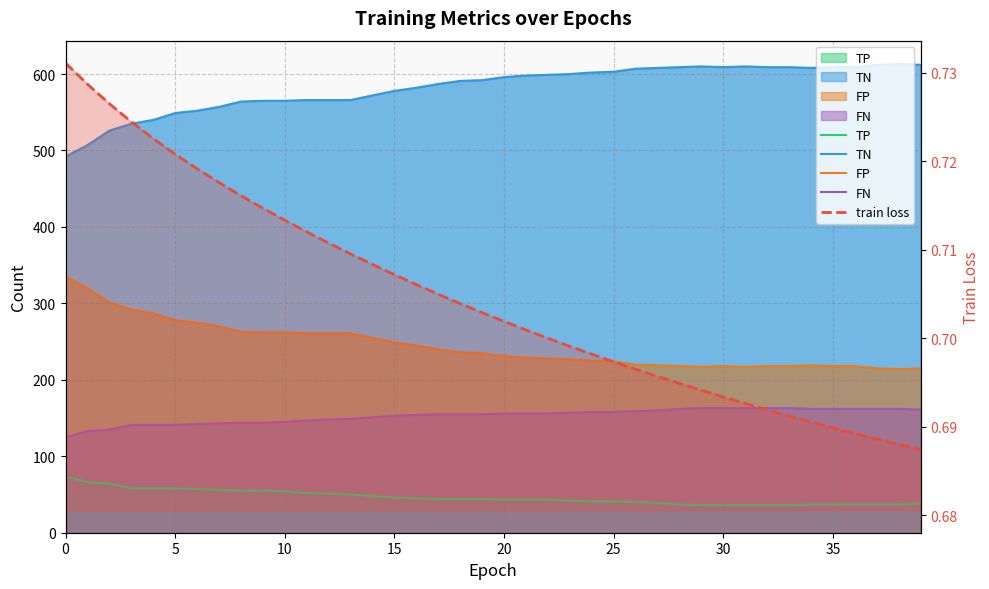

Rank the series at 27 from lowest to highest value.

train loss, TP, FN, FP, TN